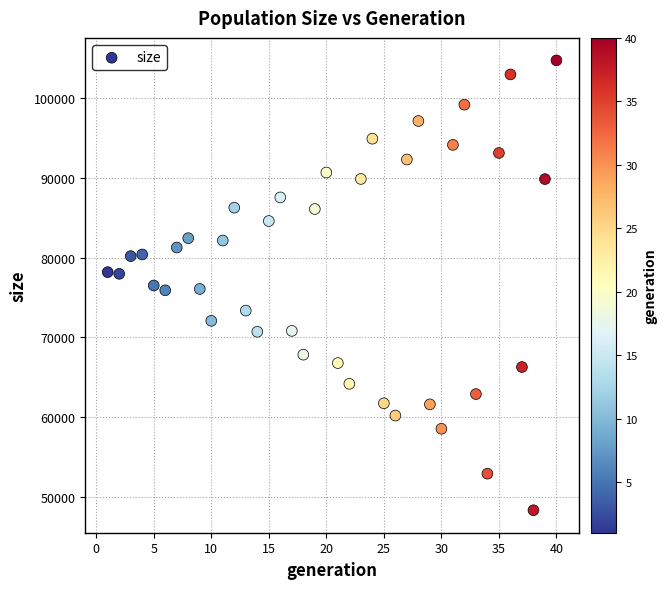

What is the range of X values (max minus min)?

39